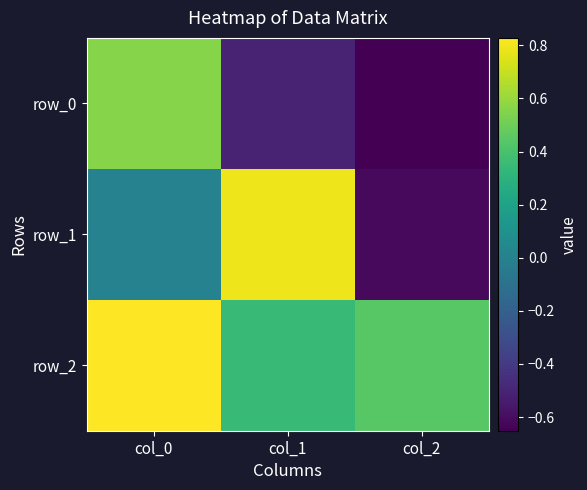

List the series in order of their overall mean, highest first.

row_2, row_1, row_0